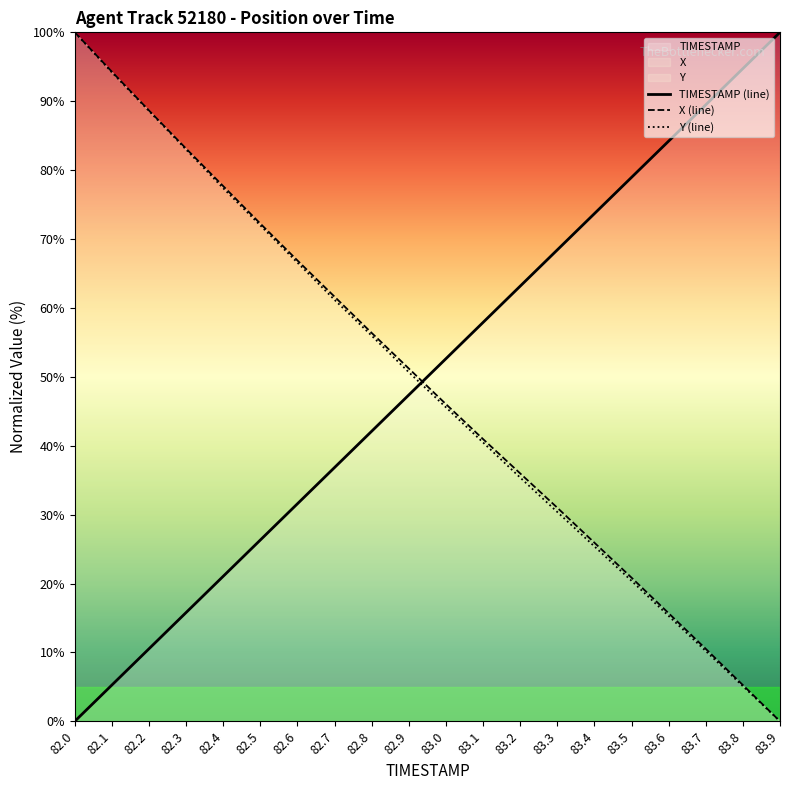

How many lines are shown in the chart?

3